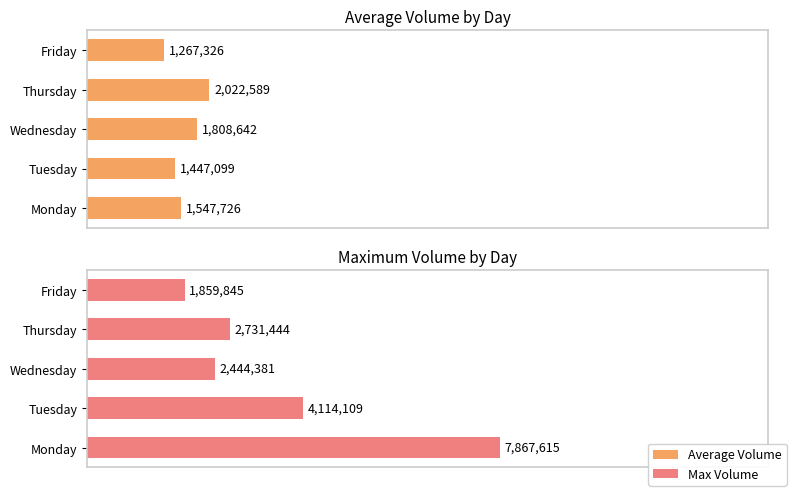

What are all the series names shown in the legend?

Average Volume, Max Volume